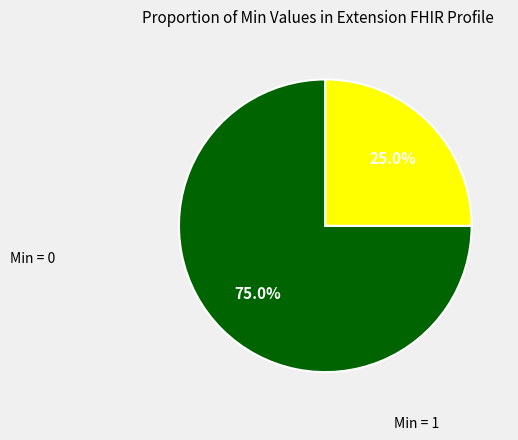

Count the number of slices in the pie.

2